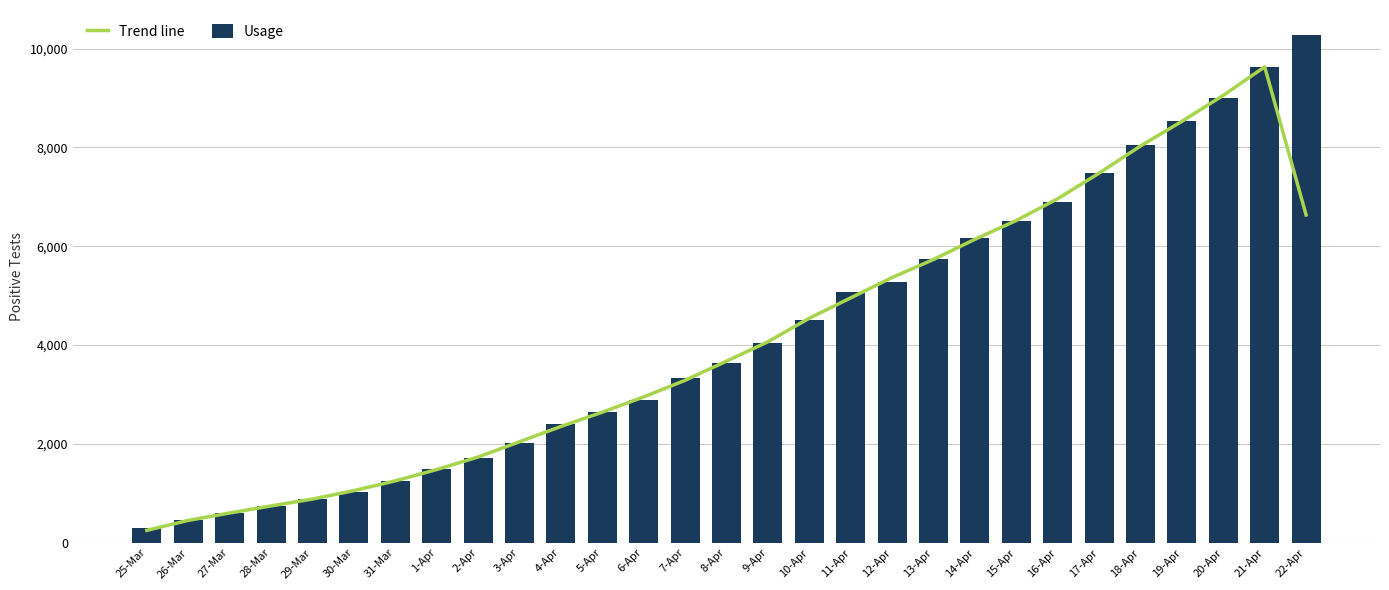

What is the approximate value of Usage at 6-Apr?

2878